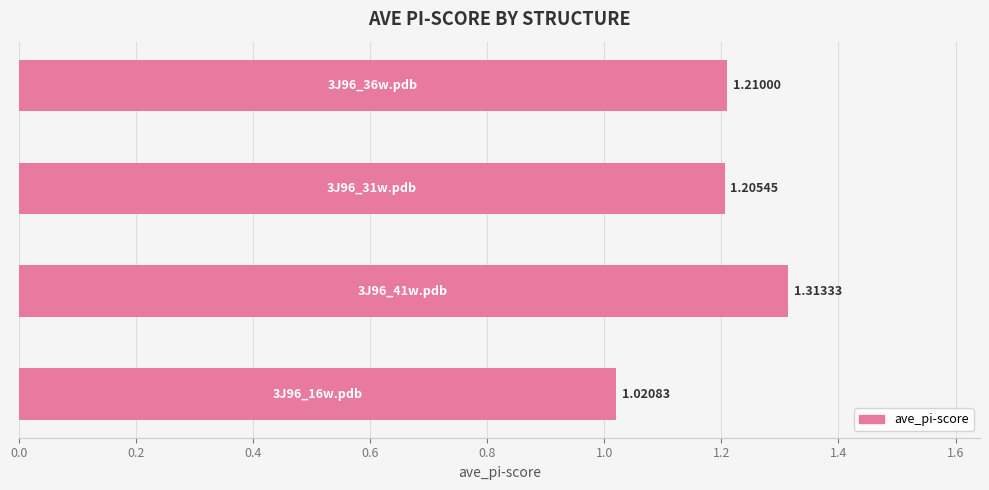

Does the chart contain any negative values?

No